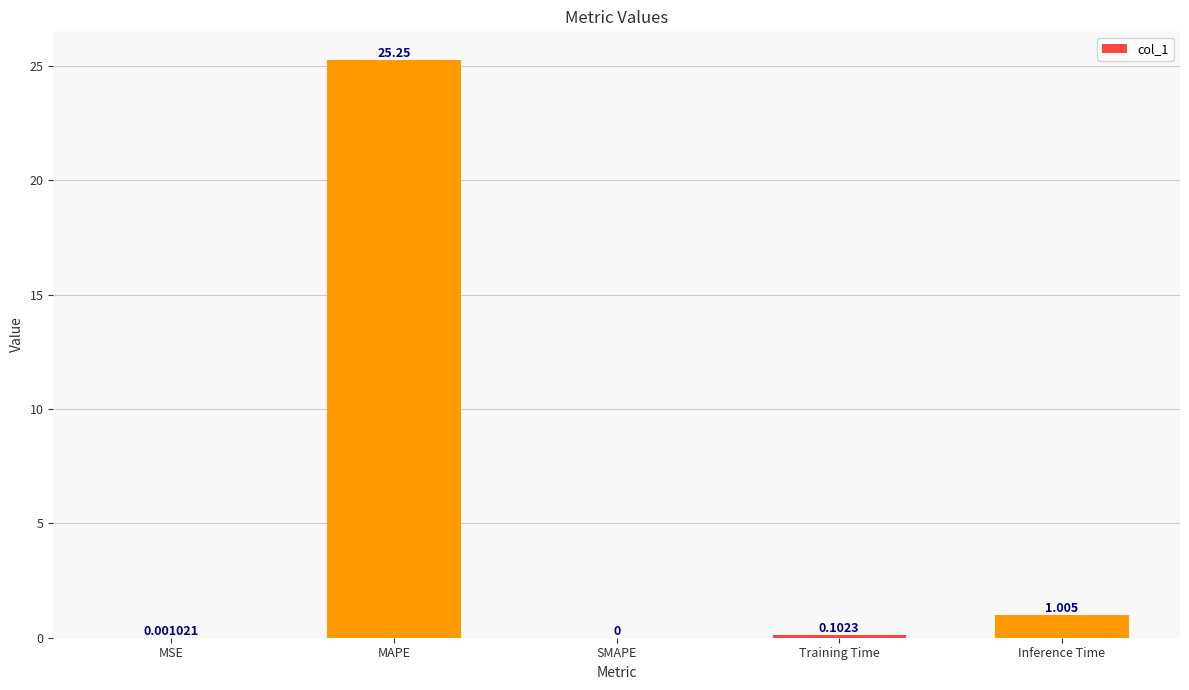

Which has a higher value, MSE or Training Time?

Training Time